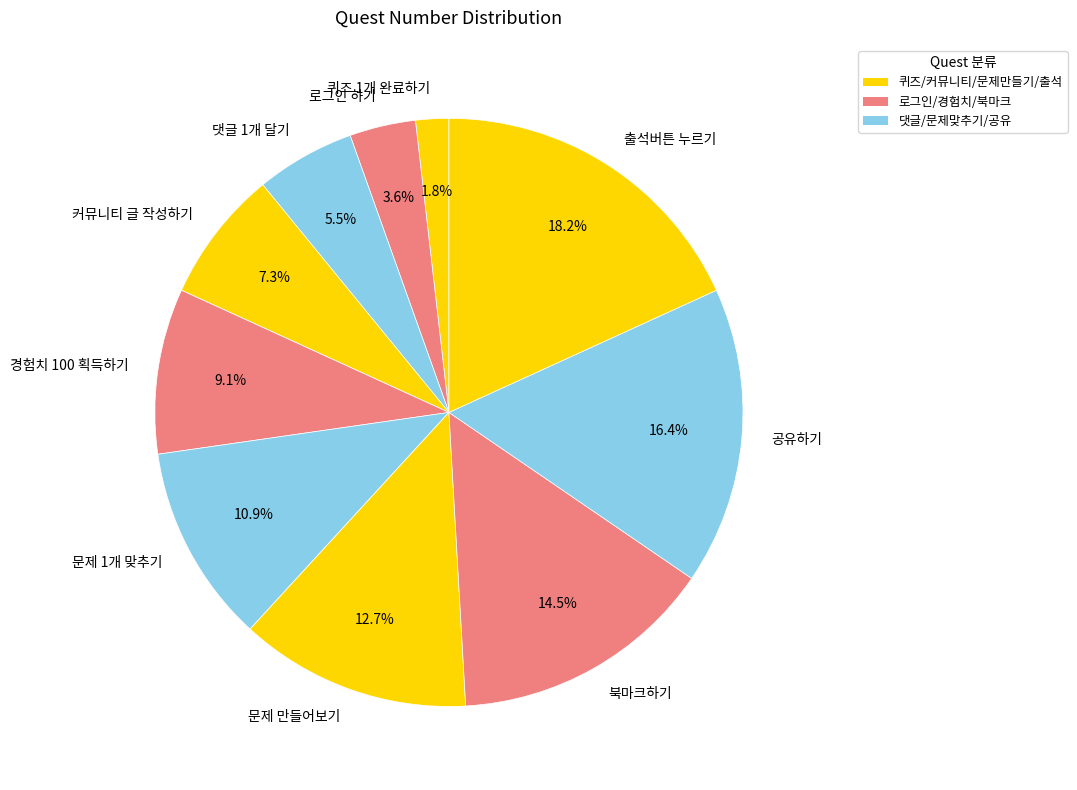

What is the smallest slice in the pie chart?

퀴즈 1개 완료하기